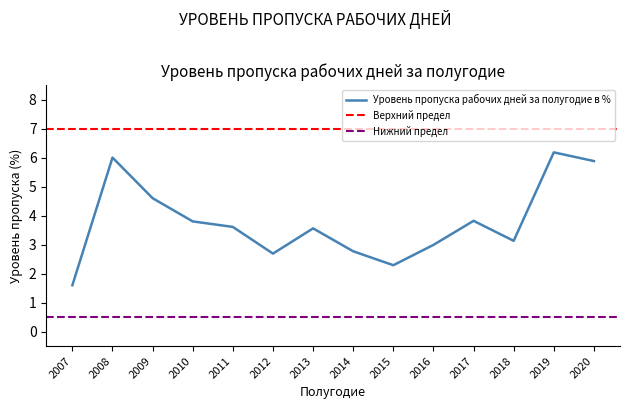

Where does the data first go above 3?

2008